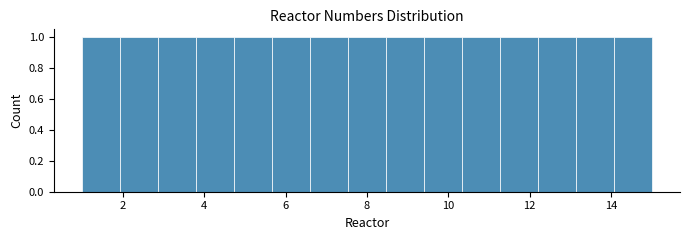

Reading left to right, list every bar in this chart as the range it spans on the x-axis followed by its height. Neither the bar edges nor the heights are printed on the chart, so give them approximately, as read against the axes.

1.0 to 2.0: 1
2.0 to 2.8: 1
2.8 to 3.8: 1
3.8 to 4.8: 1
4.8 to 5.6: 1
5.6 to 6.6: 1
6.6 to 7.6: 1
7.6 to 8.4: 1
8.4 to 9.4: 1
9.4 to 10.4: 1
10.4 to 11.2: 1
11.2 to 12.2: 1
12.2 to 13.2: 1
13.2 to 14.0: 1
14.0 to 15.0: 1